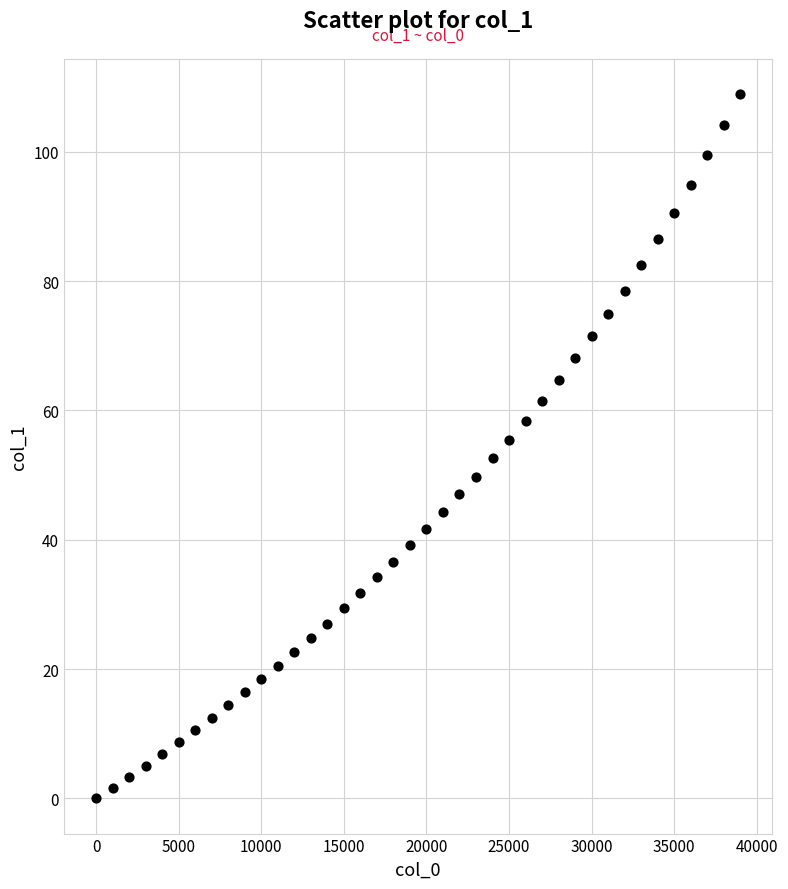

What is the range of X values (max minus min)?

39000.0